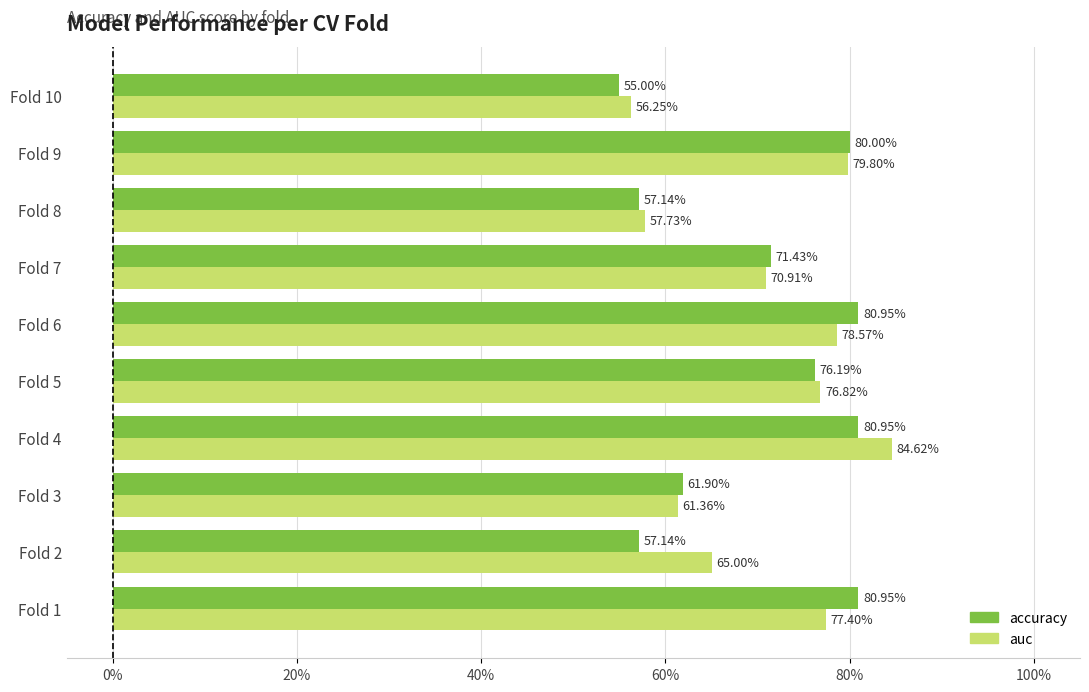

Which series has the largest range (max minus min)?

auc